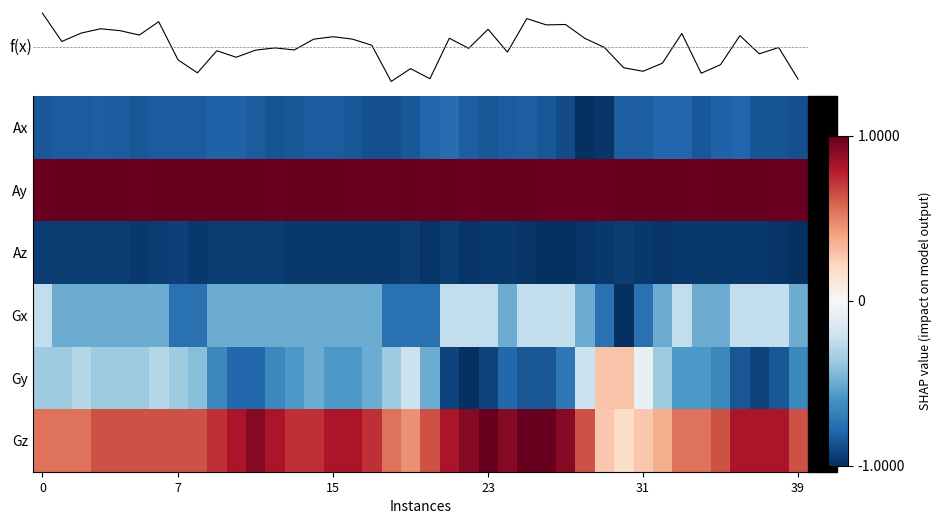

What is the highest value of the Gx series?

-0.2